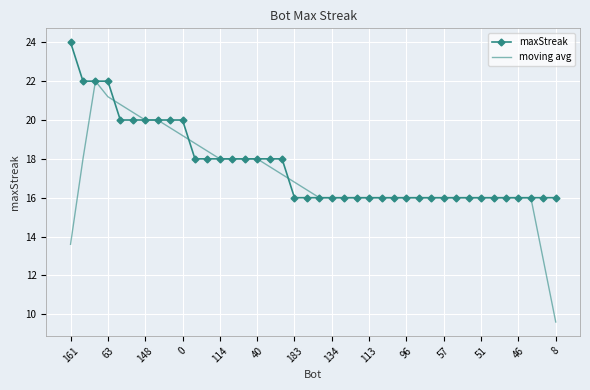

What is the lowest value of the maxStreak series?

16.0